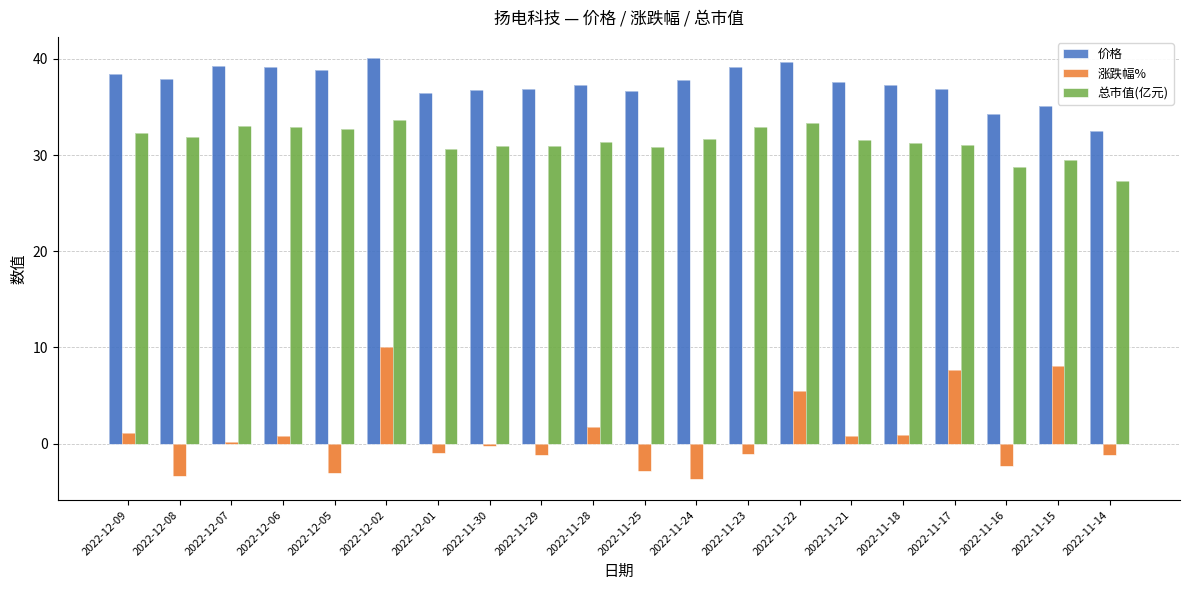

What position from the left is 2022-12-05?

5